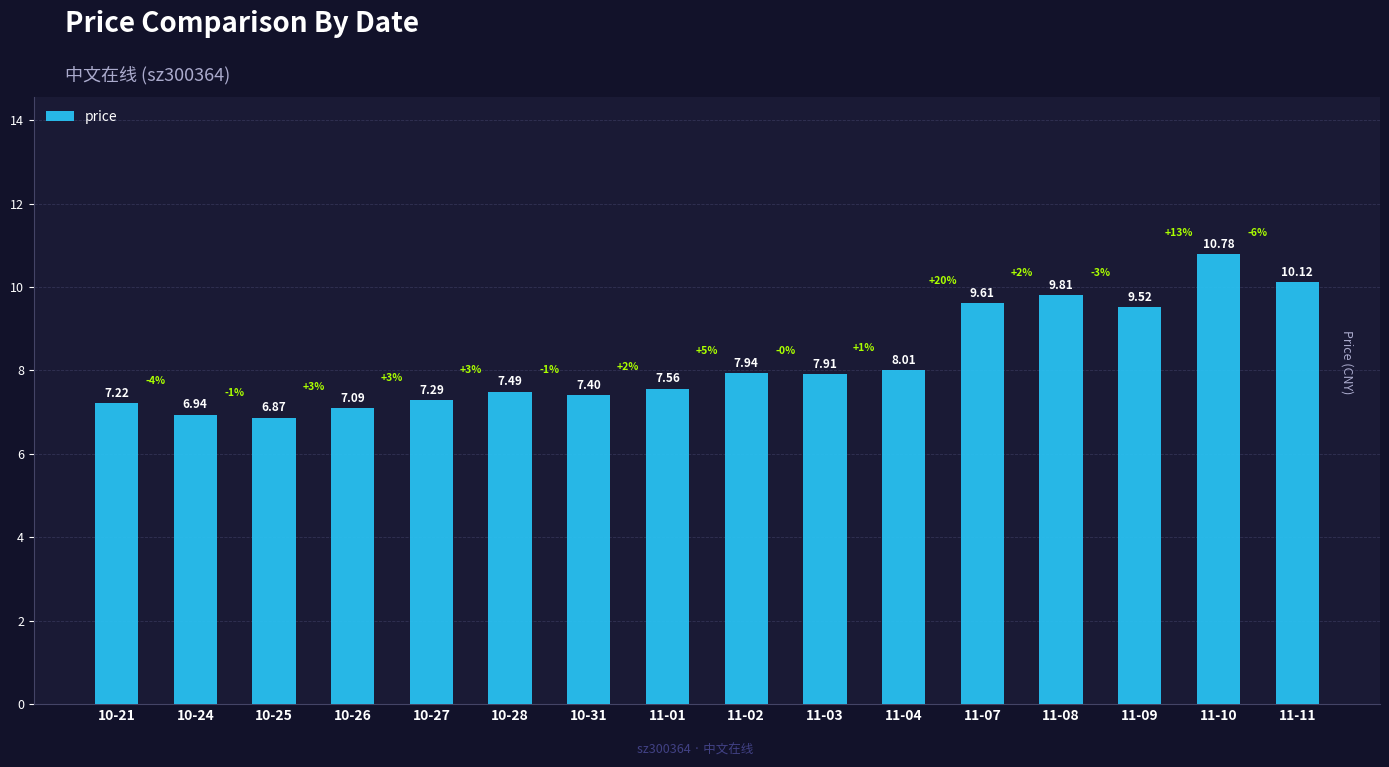

How many series are shown in this chart?

1